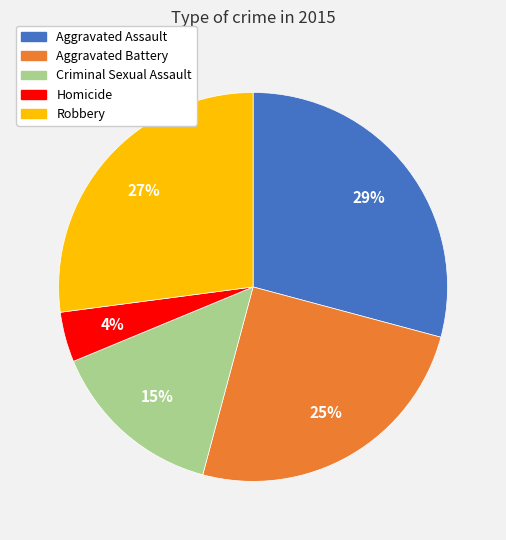

Is the sum of Aggravated Assault and Robbery greater than half?

Yes